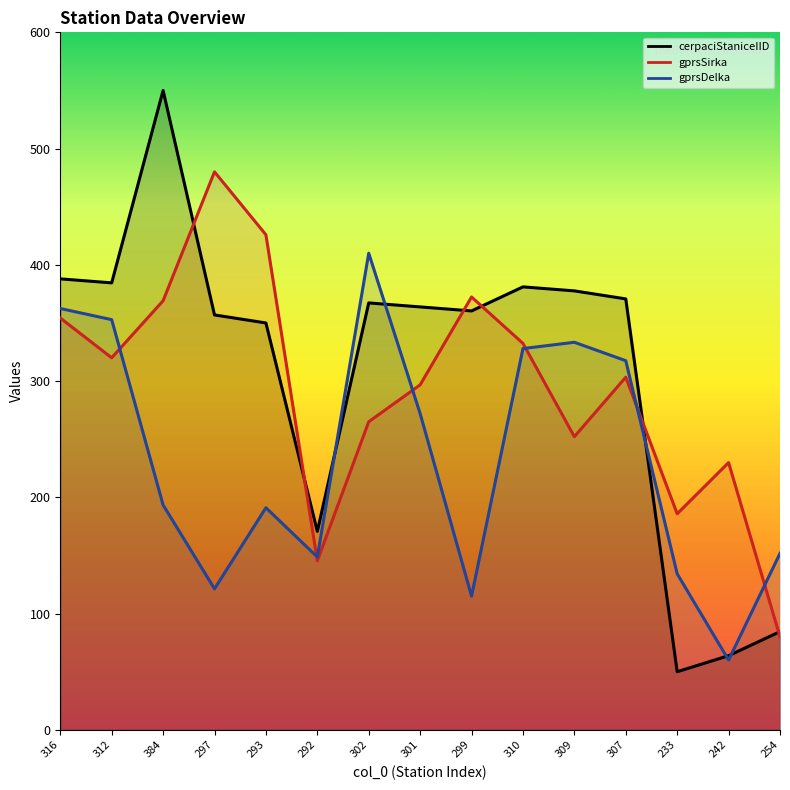

Which series changed the most between 302 and 299?

gprsDelka